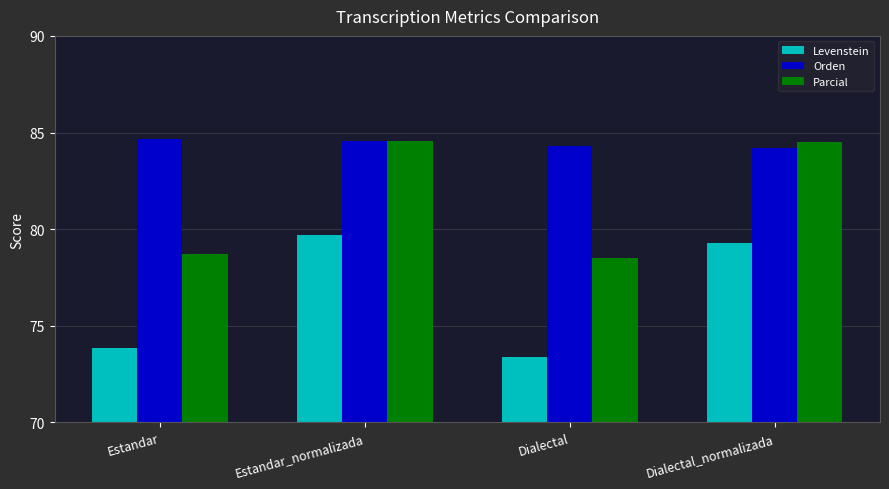

List the series in order of their overall mean, lowest first.

Levenstein, Parcial, Orden